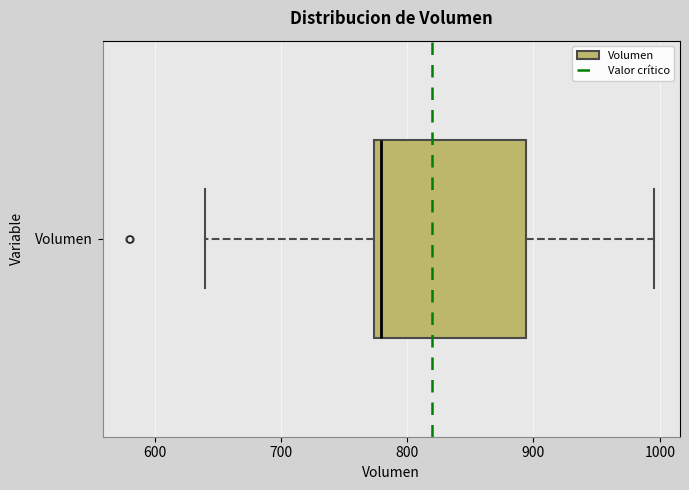

Where does the median line of the box for Volumen sit on the x-axis? The values are not printed on the chart, so give them approximately, as read against the axis.

780